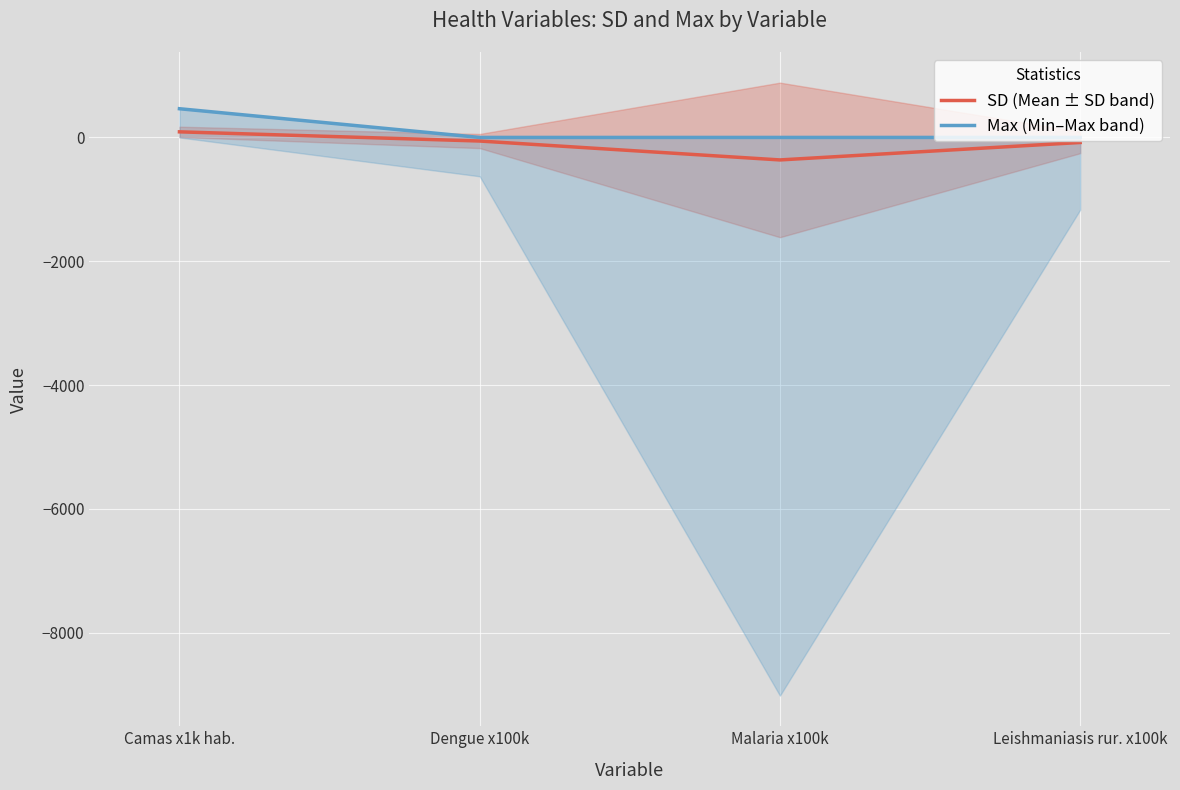

What is the average value of the Max (Min–Max band) series?

116.0